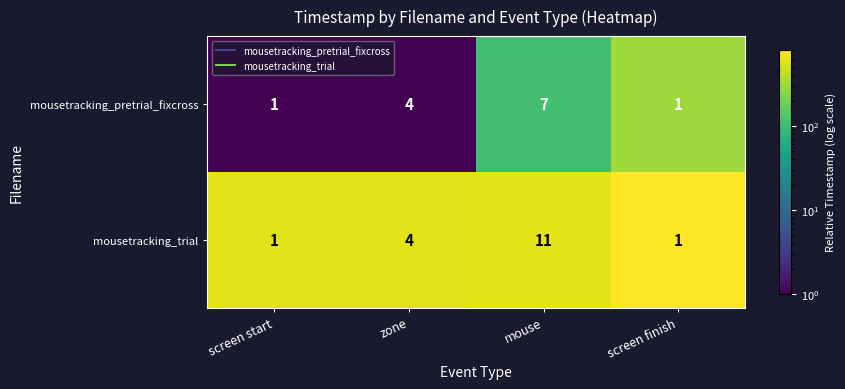

How many data points does each series have?

4